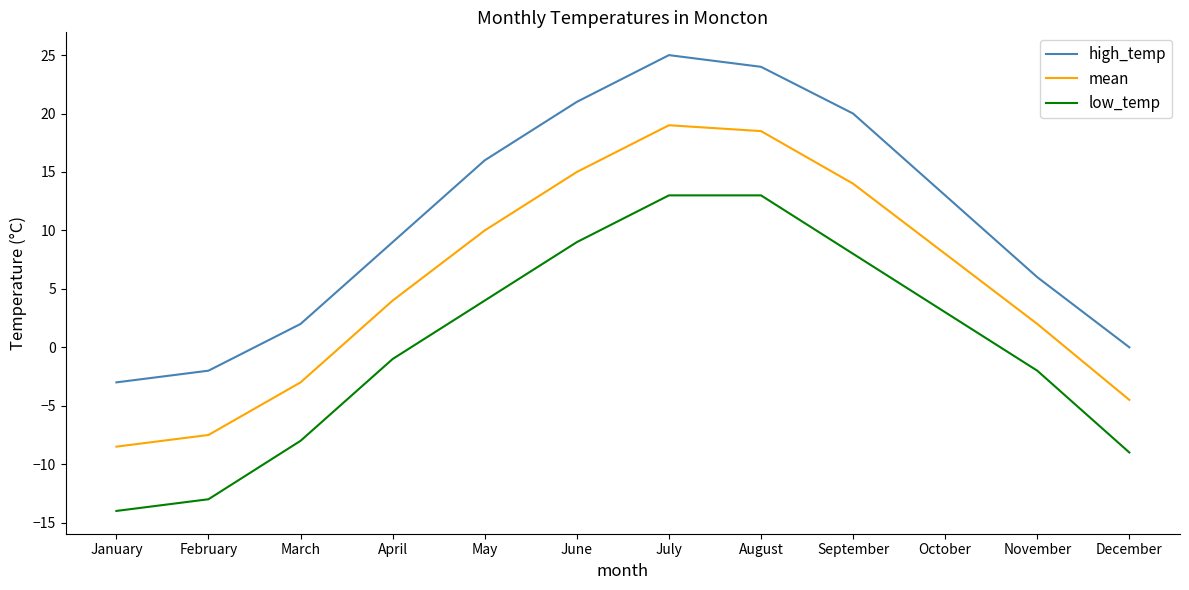

Between June and October, which series saw the biggest shift?

high_temp